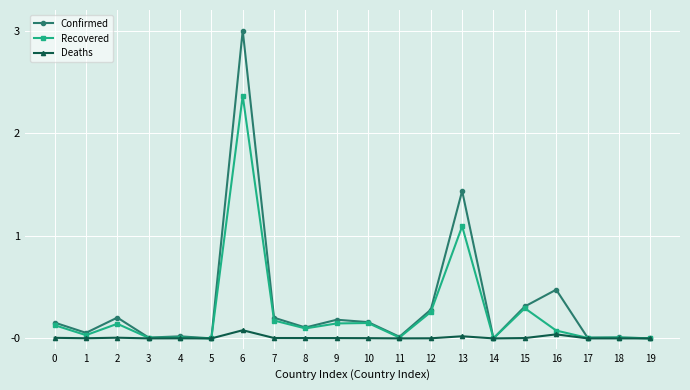

At which category does Recovered reach its first local valley?

1